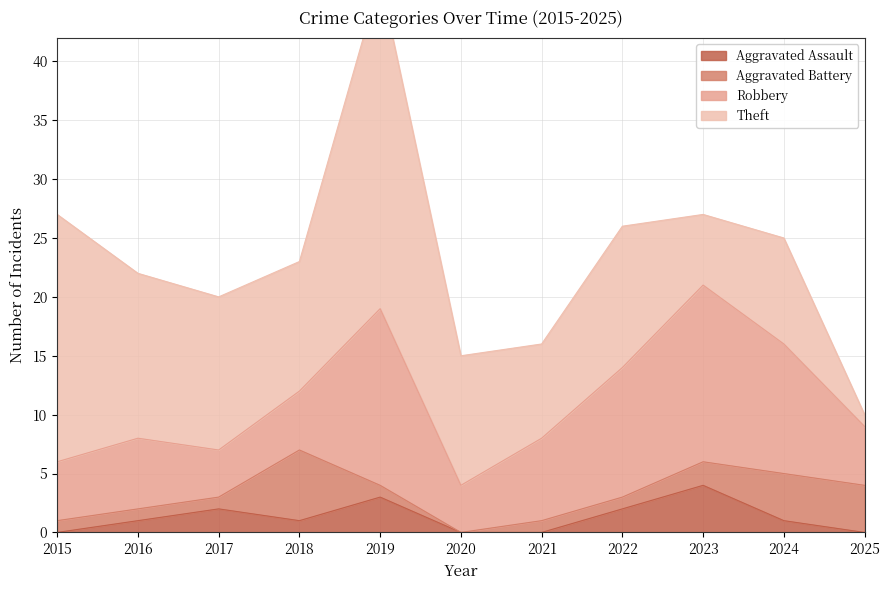

True or false: Robbery and Aggravated Assault intersect in this chart.

False